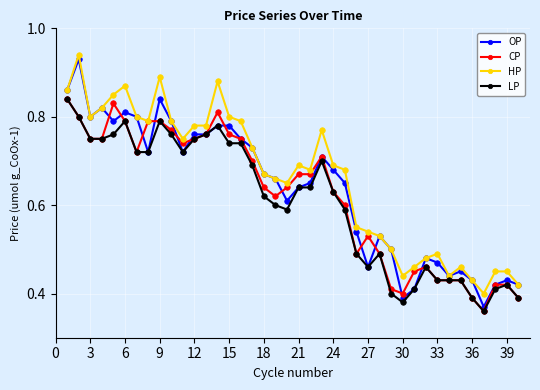

True or false: CP has more than 2 interior local peaks.

True